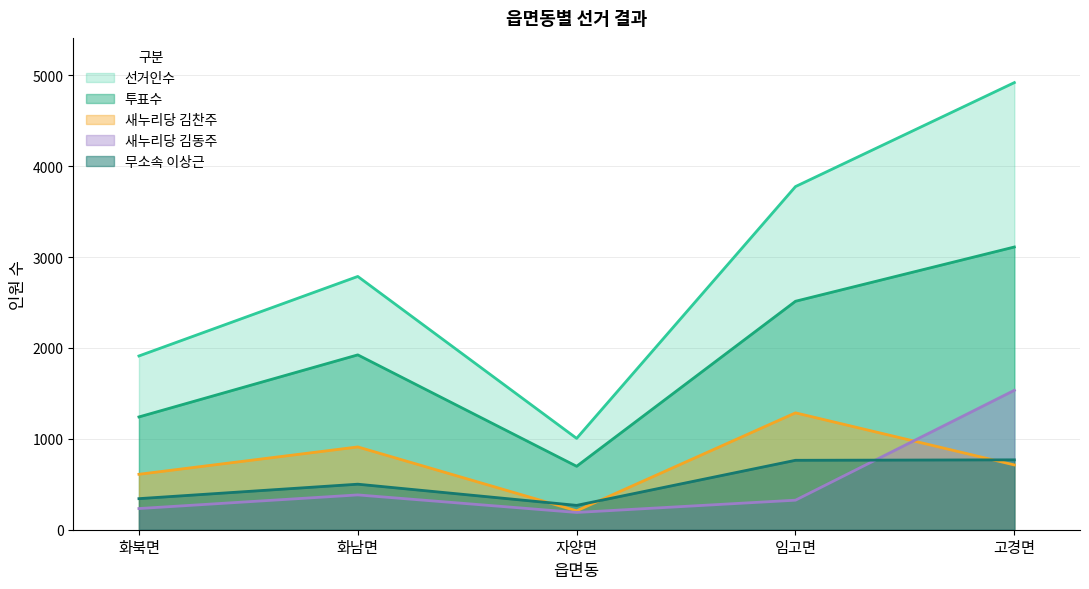

Reading left to right, list all the values displayed in this chart.

선거인수: 1912	2787	1005	3776	4920
투표수: 1241	1924	698	2514	3111
새누리당김찬주: 610	911	208	1286	713
새누리당김동주: 233	383	190	325	1534
무소속이상근: 342	501	268	764	769